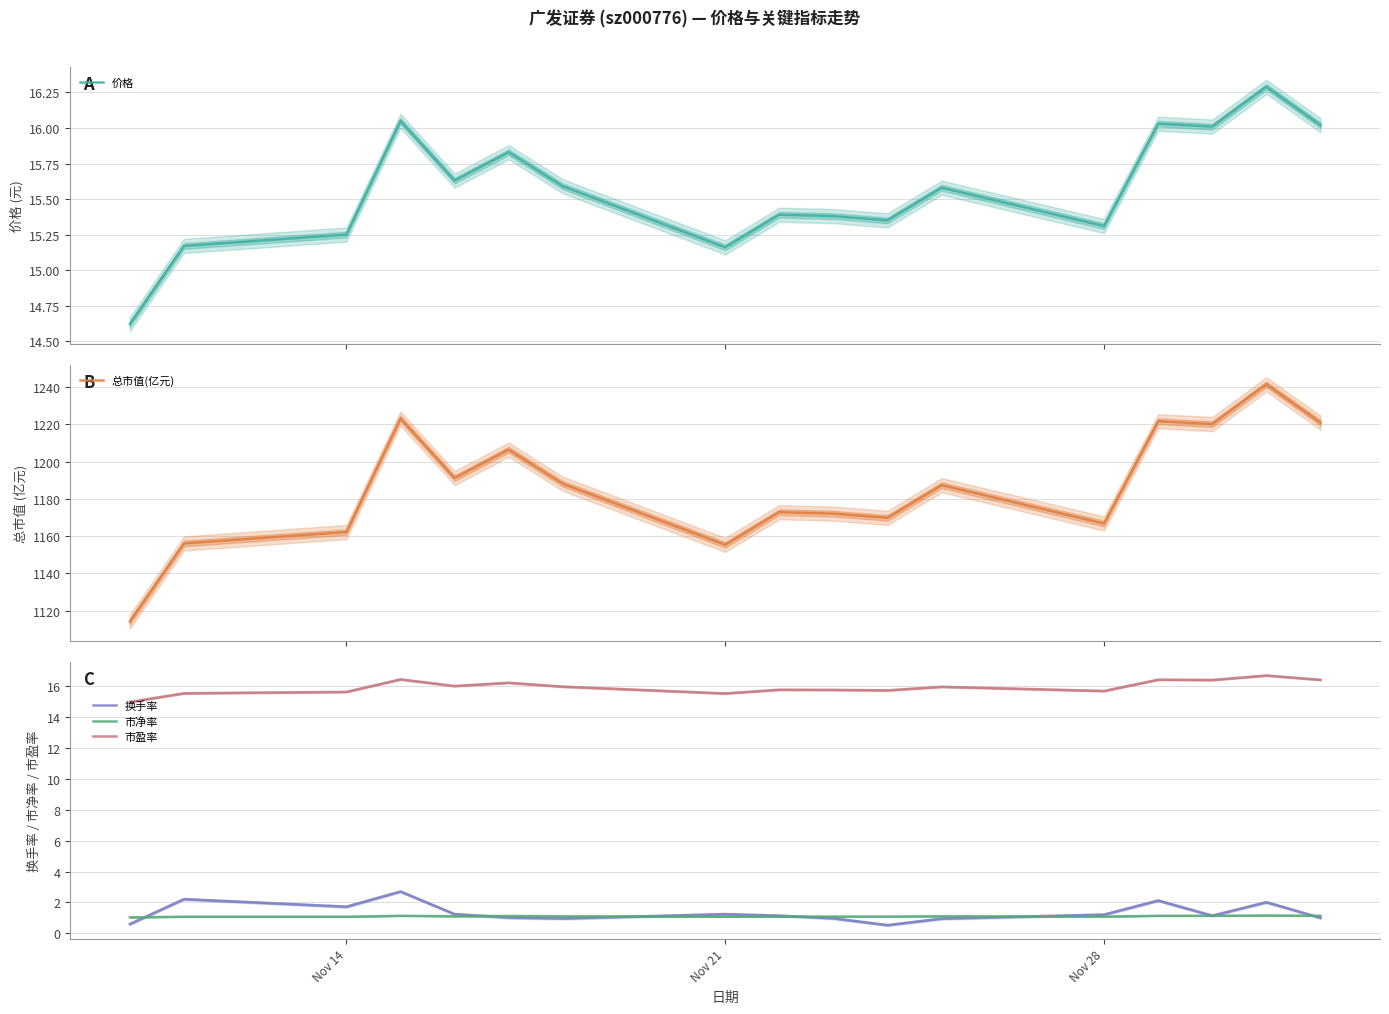

True or false: 总市值(亿元) and 换手率 cross at least once.

False